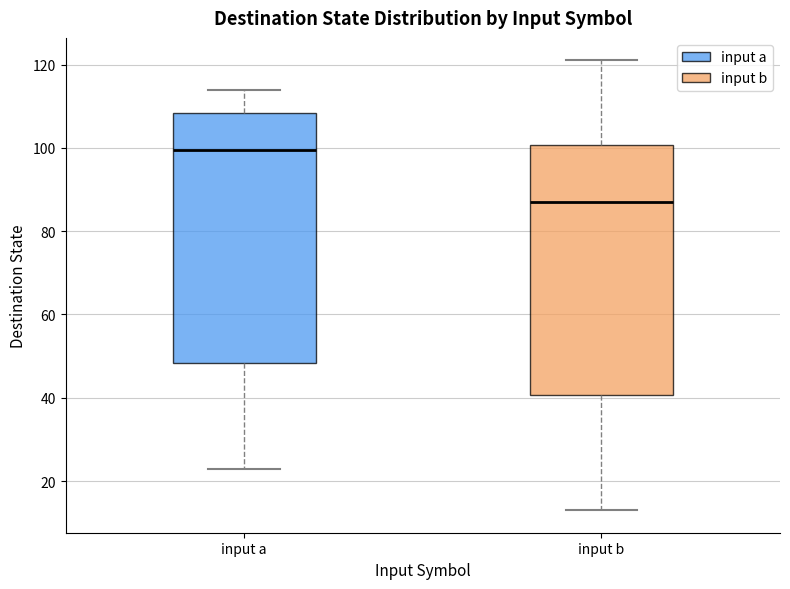

Where is the upper edge of the box for input b on the y-axis? The values are not printed on the chart, so give them approximately, as read against the axis.

100